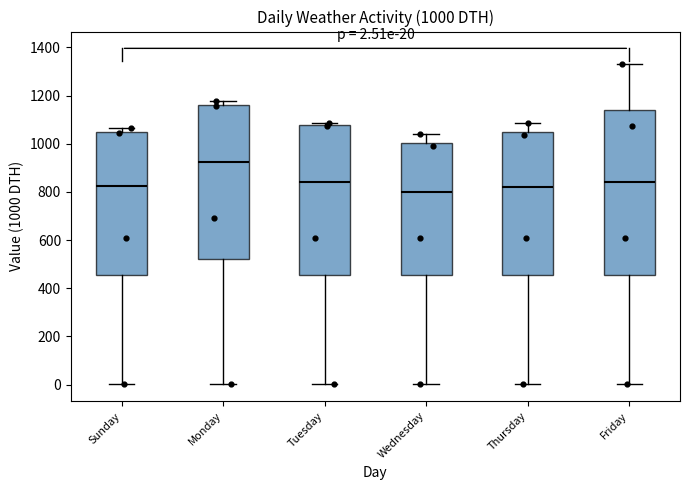

Which box's median line is the lowest?

Wednesday